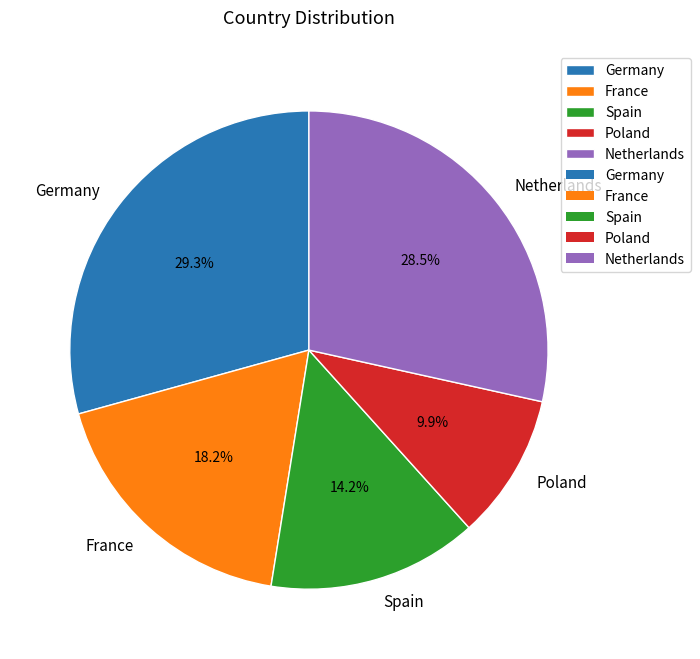

Rank the categories by value from lowest to highest.

Poland, Spain, France, Netherlands, Germany